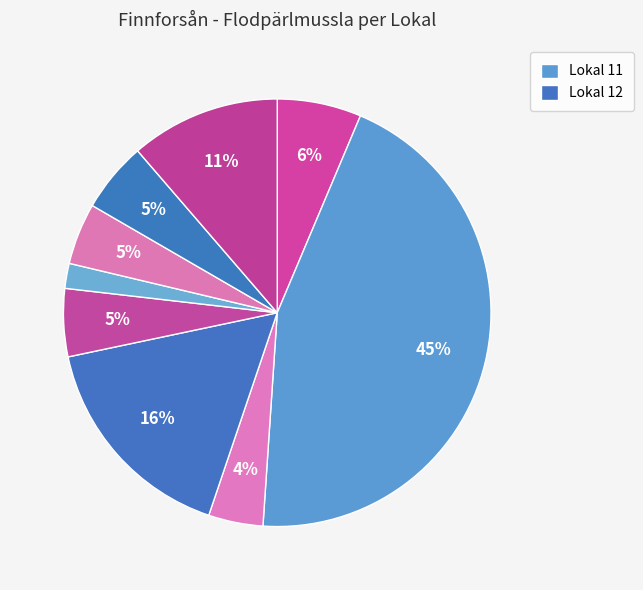

What is the largest slice in the pie chart?

Lokal 11